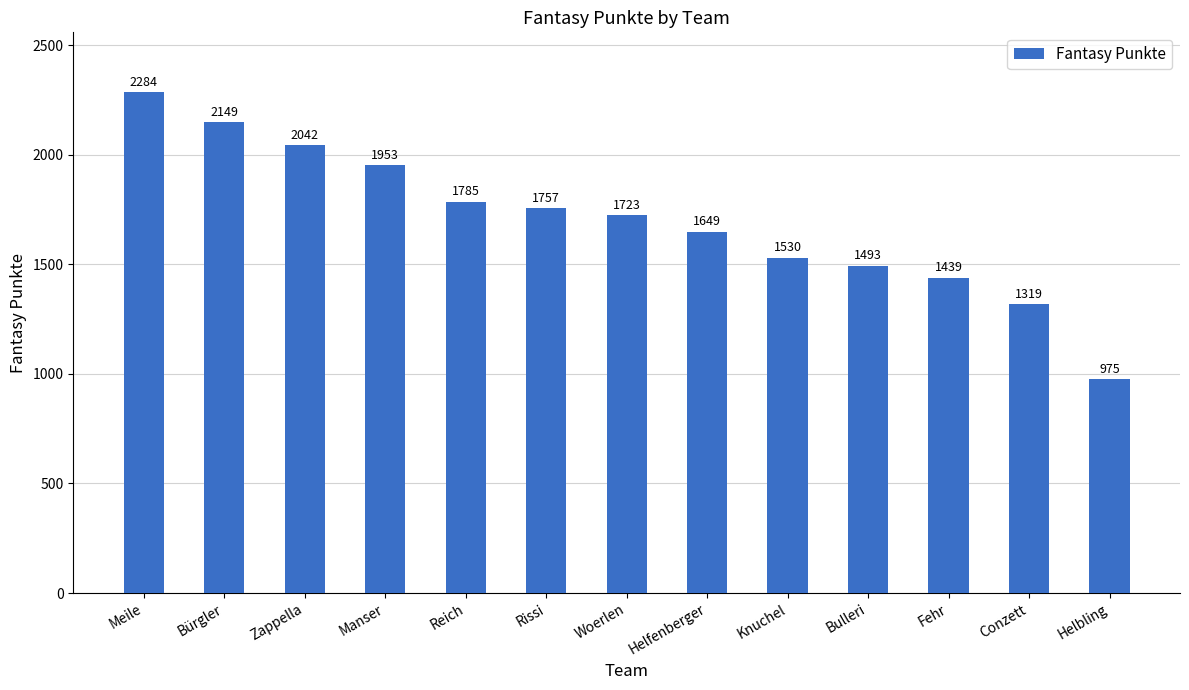

Between Bürgler and Bulleri, which is larger?

Bürgler